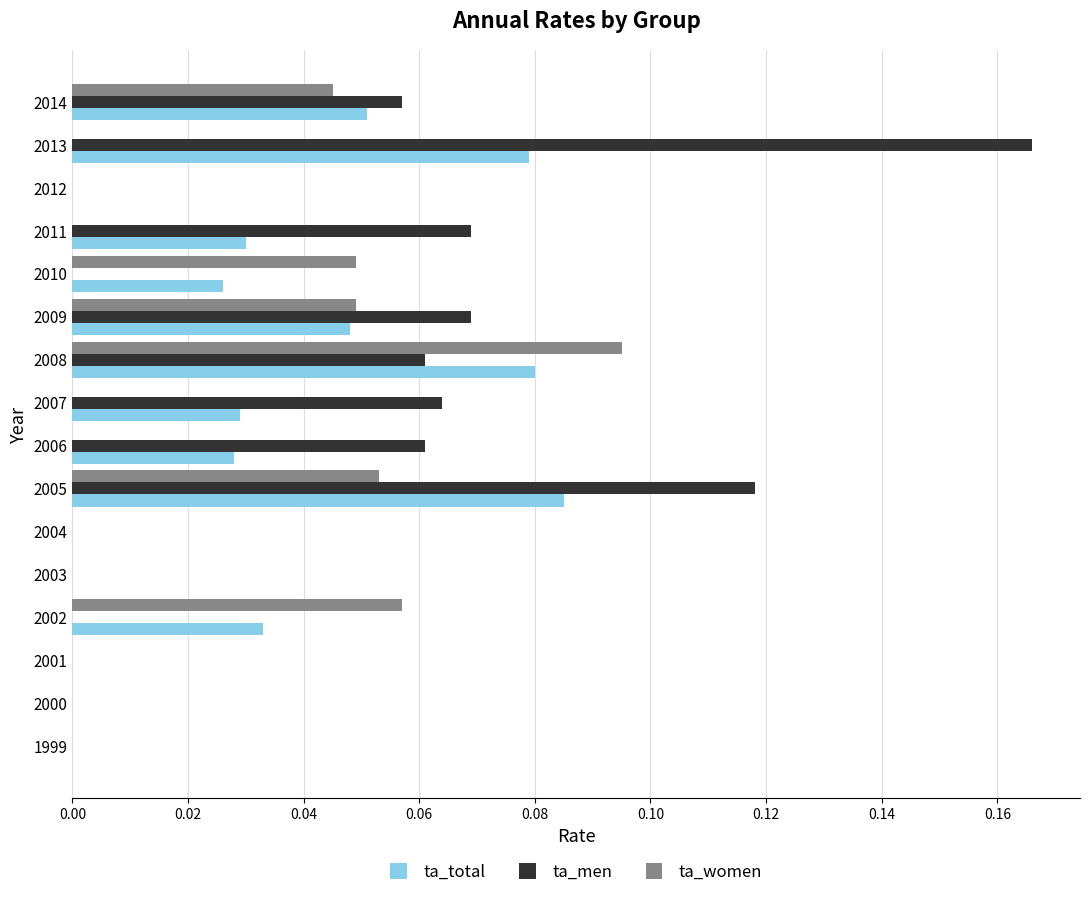

Is the value of ta_women at 2012 greater than the value of ta_total at 2006?

No